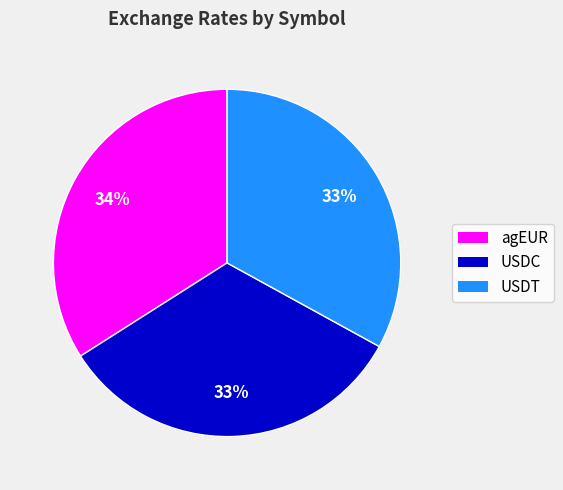

Does any single category account for the majority?

No